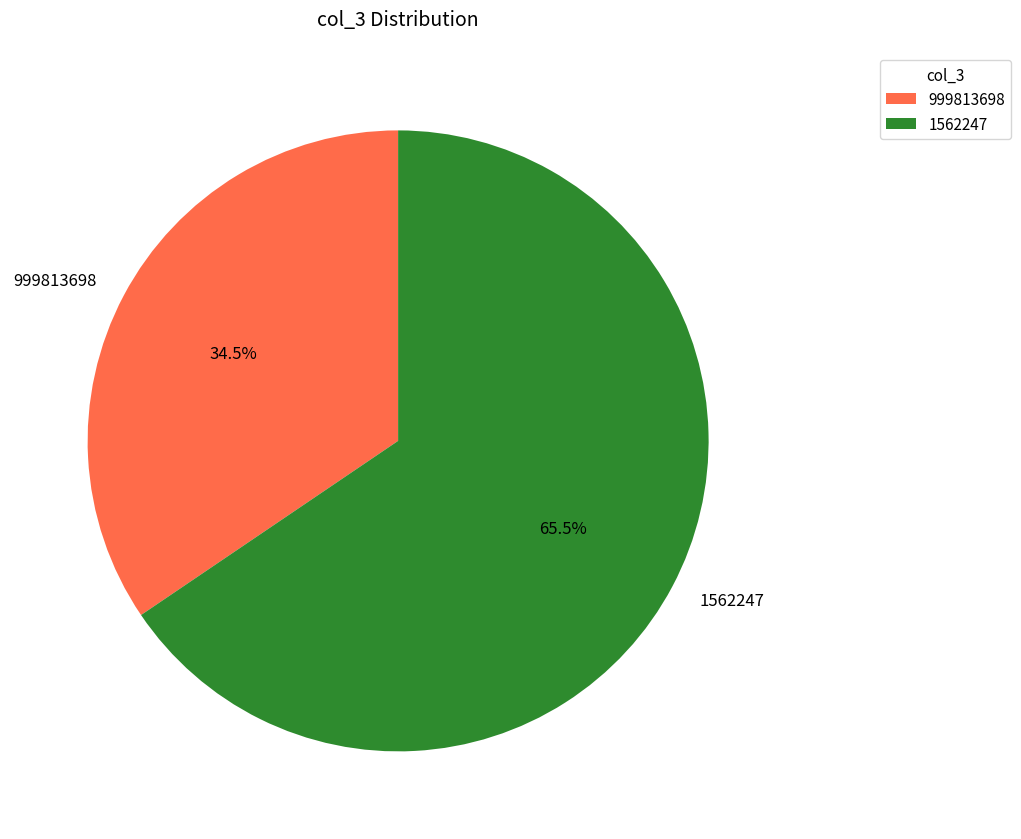

Rank the categories by value from lowest to highest.

999813698, 1562247